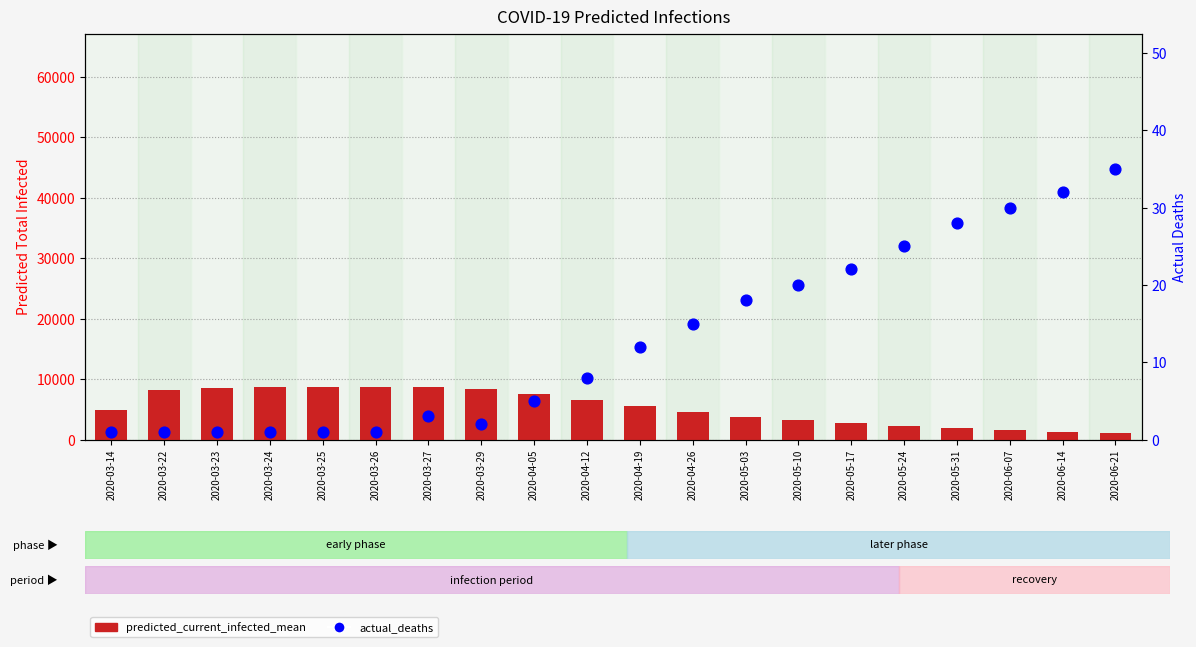

Which series contains the highest Y value?

predicted_current_infected_mean